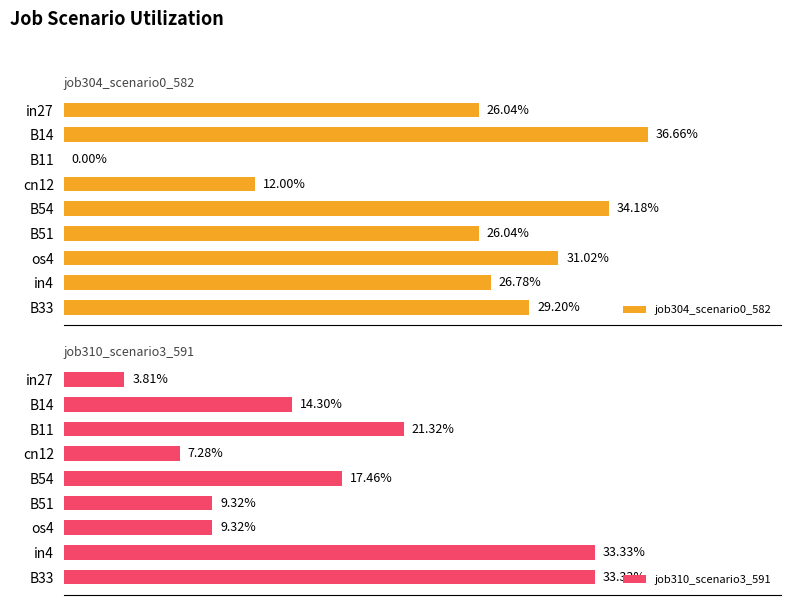

How many data points in job304_scenario0_582 are above 0?

8